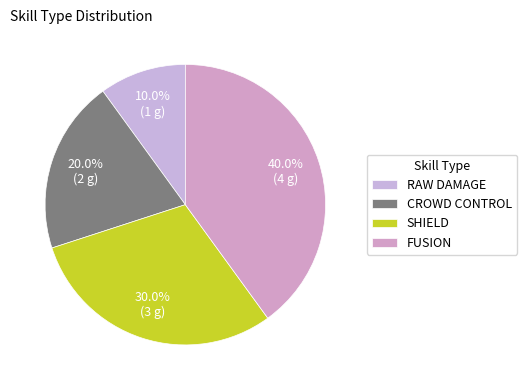

Is it true that SHIELD is 24% of the pie?

False